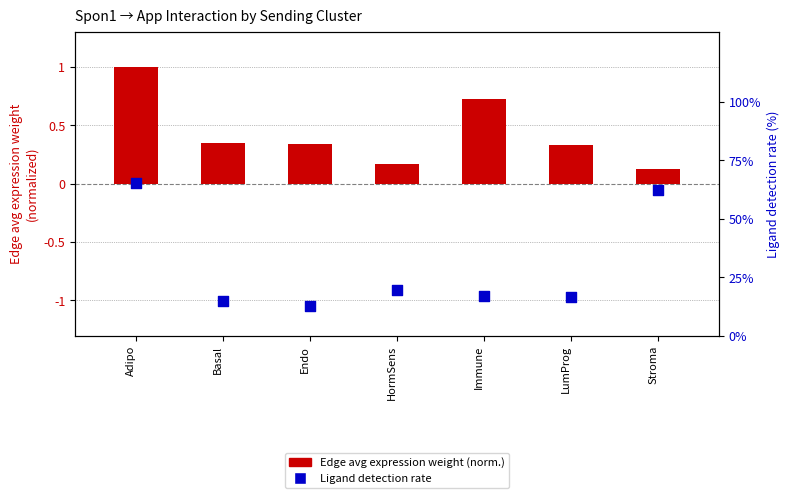

Which series has the largest Y range (max minus min)?

Ligand detection rate (%)